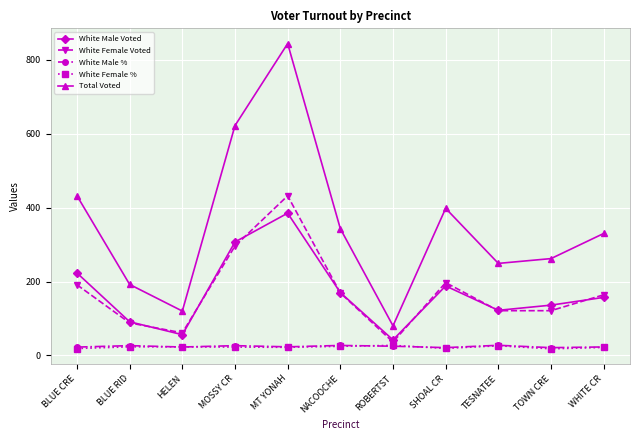

True or false: White Female Voted and White Male % intersect in this chart.

False